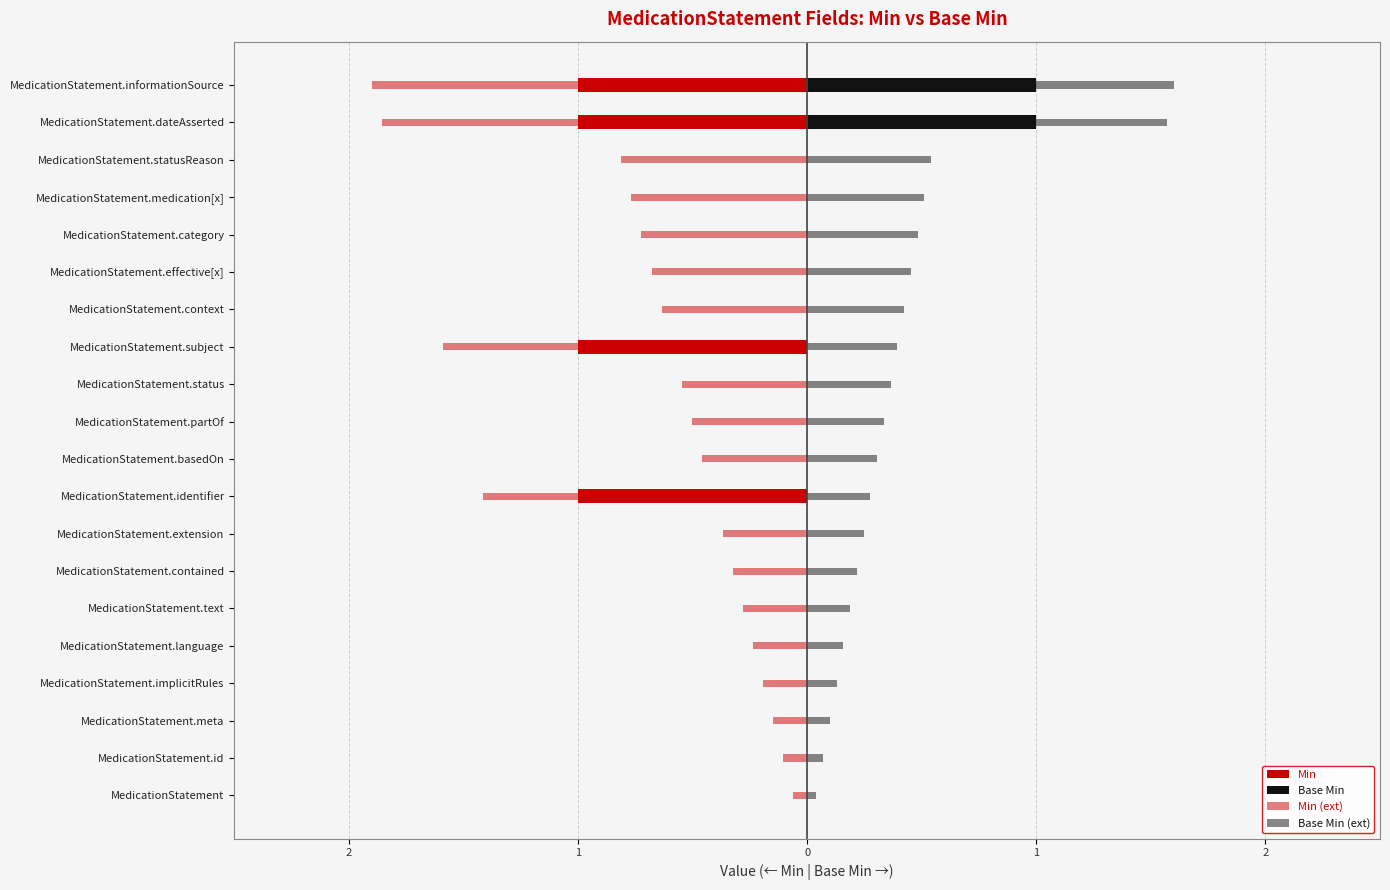

What is the difference between the maximum and second lowest values in the Min series?

1.0